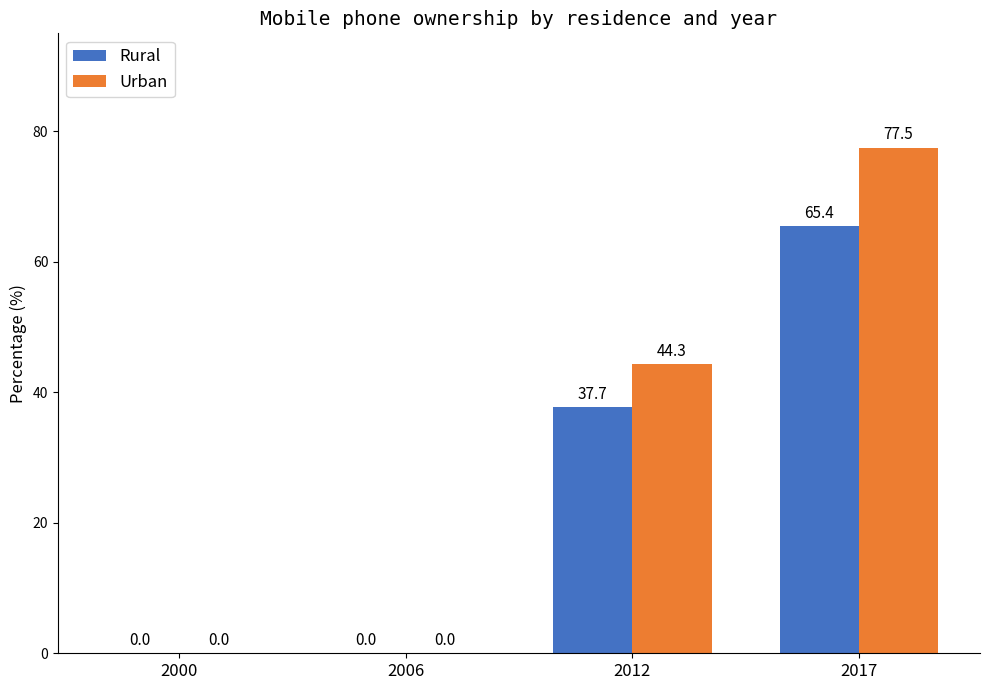

Which series has the largest total across all categories?

Urban